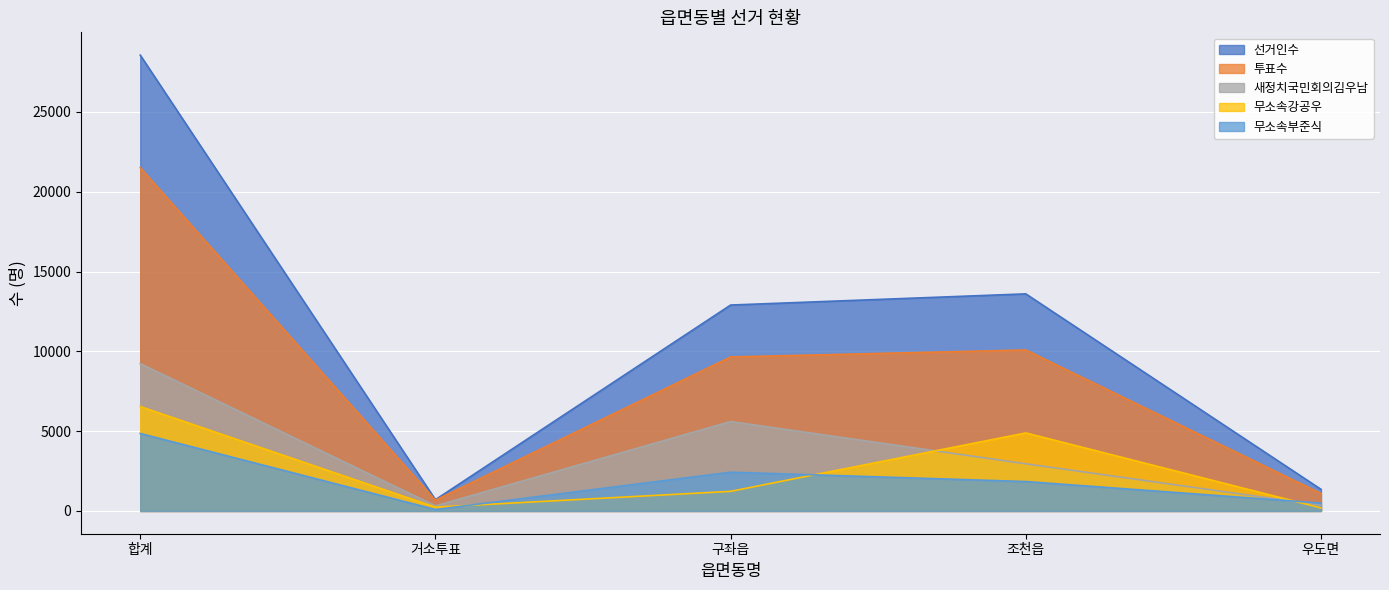

At which label is 선거인수 closest to 14632?

조천읍